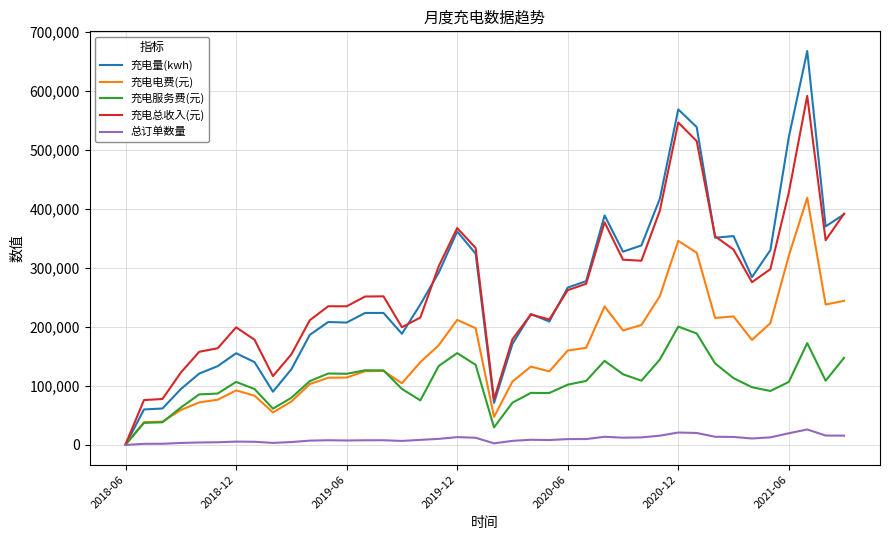

Count the number of data series in this chart.

5